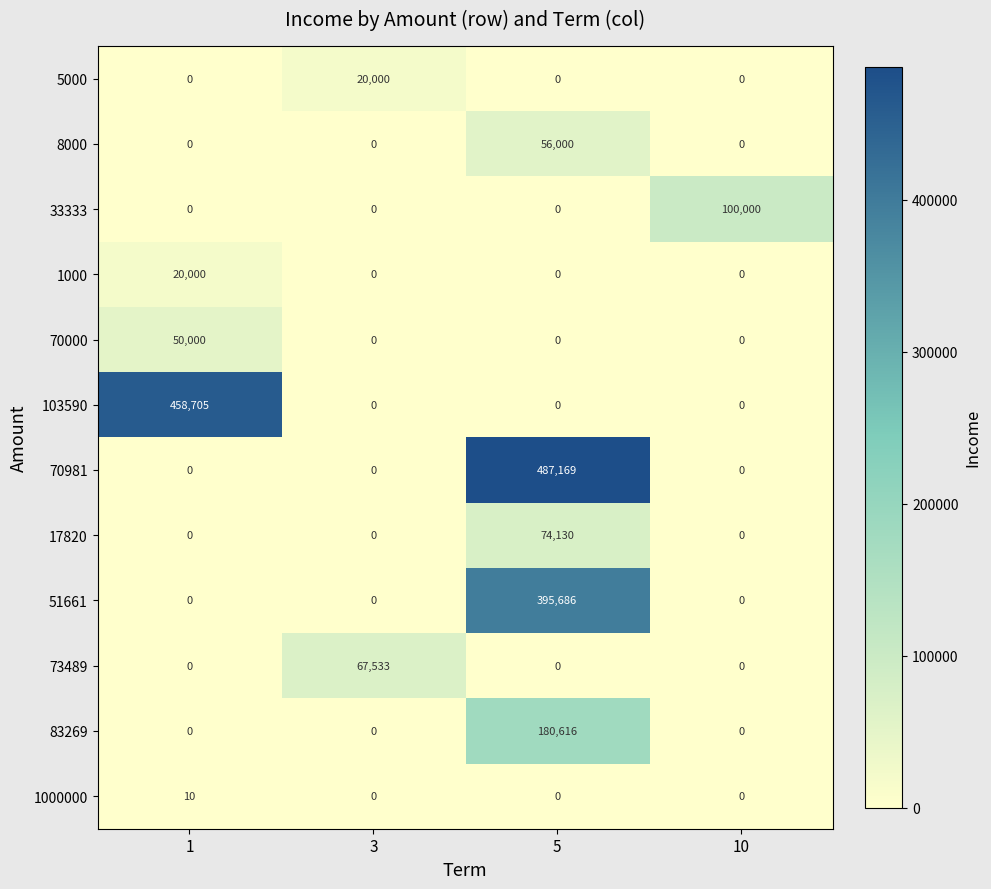

What is the maximum value shown in the chart?

487169